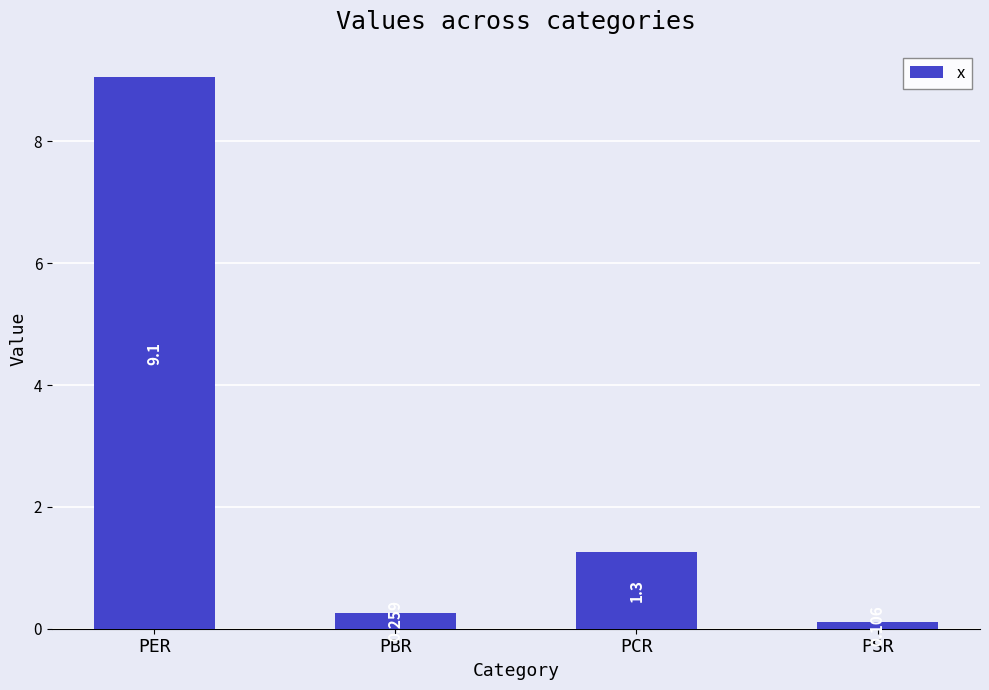

Are the bars grouped side by side (vs. stacked)?

No